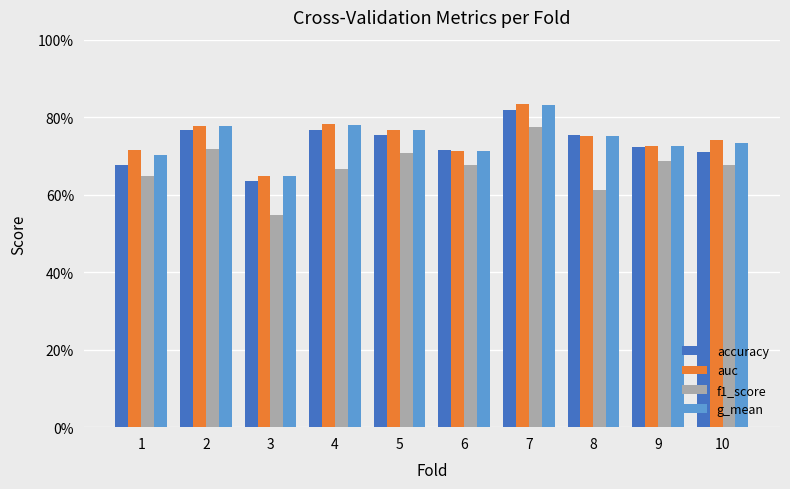

What is the maximum value for f1_score?

0.8